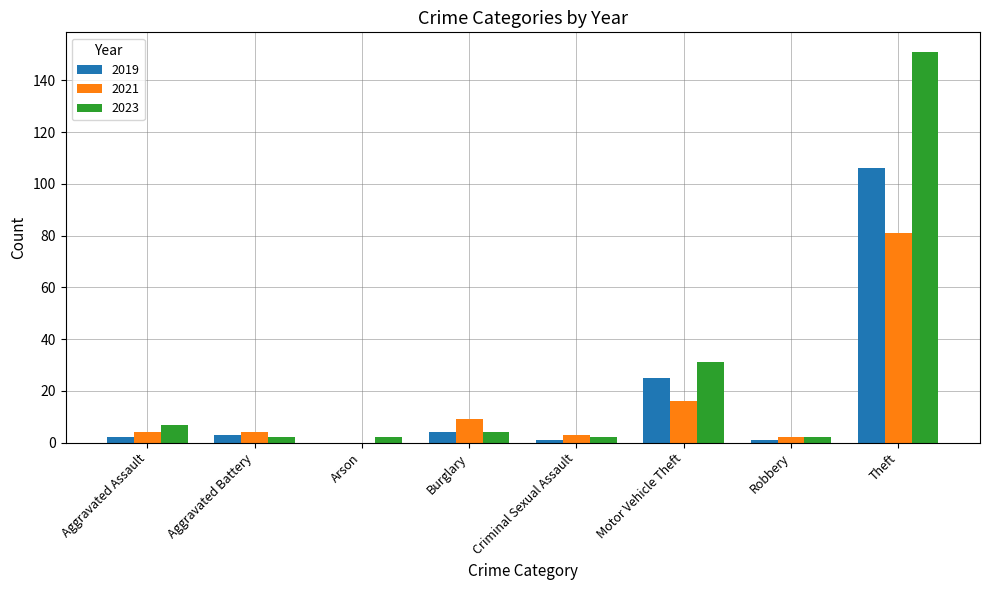

The 2023 series shows 2 at Criminal Sexual Assault. True or false?

True